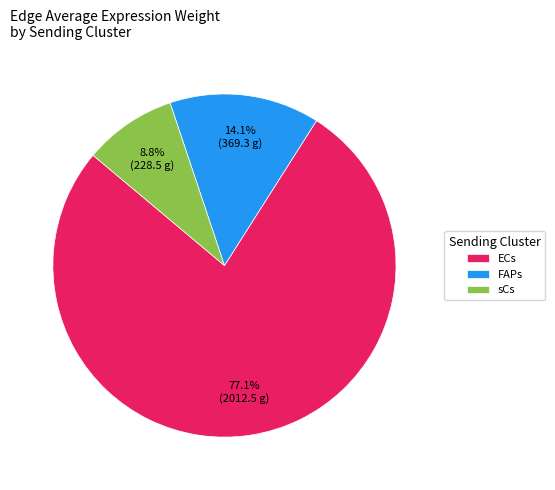

How much of the chart is everything except FAPs?

85.9%